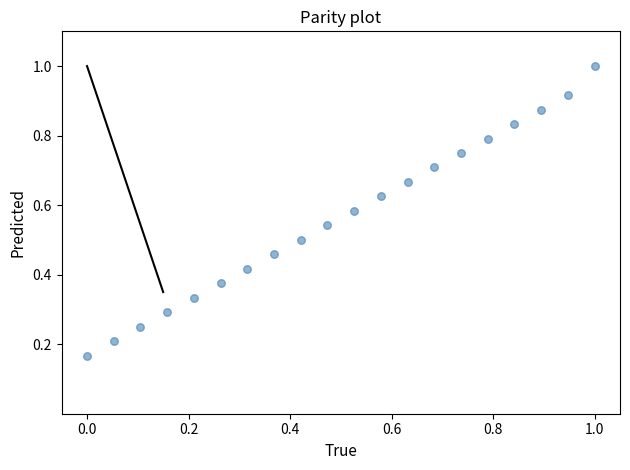

What is the range of X values (max minus min)?

1.0